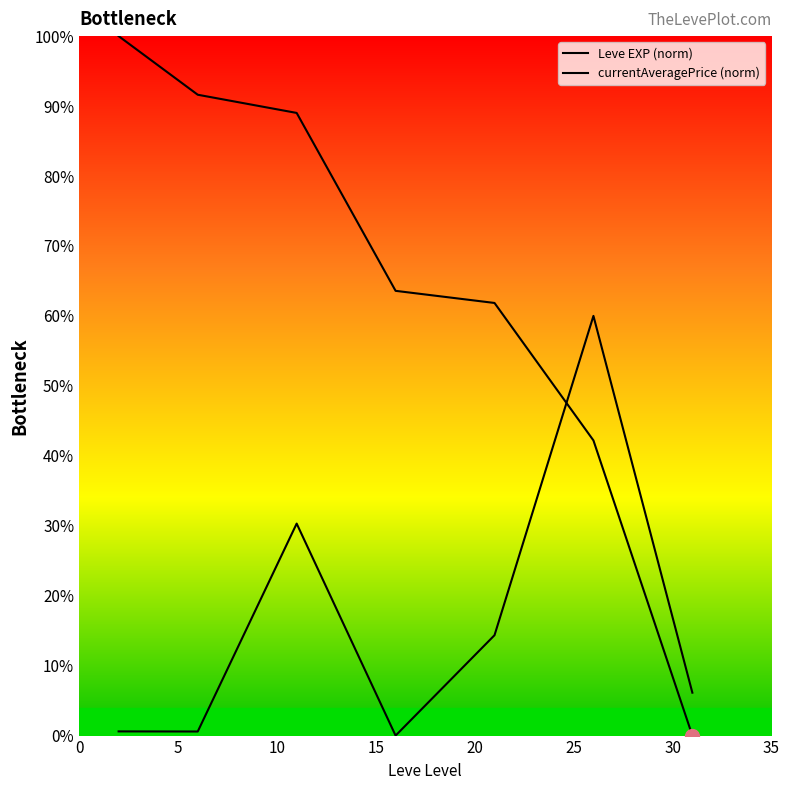

Which series has the largest range (max minus min)?

Leve EXP (norm)